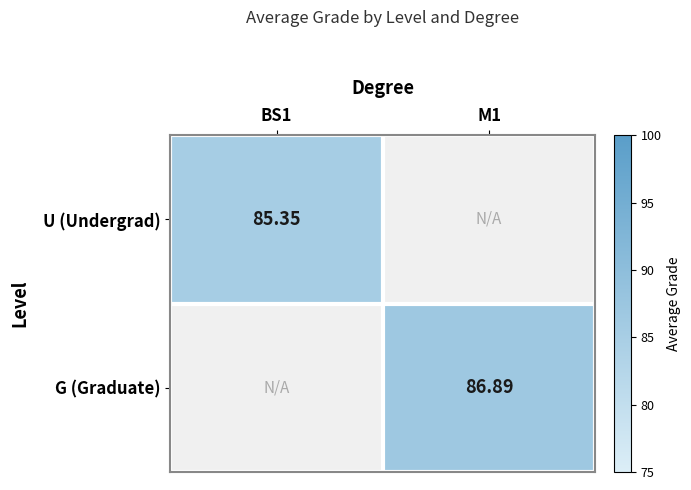

Is the value of G (Graduate) at M1 greater than the value of U (Undergrad) at BS1?

Yes